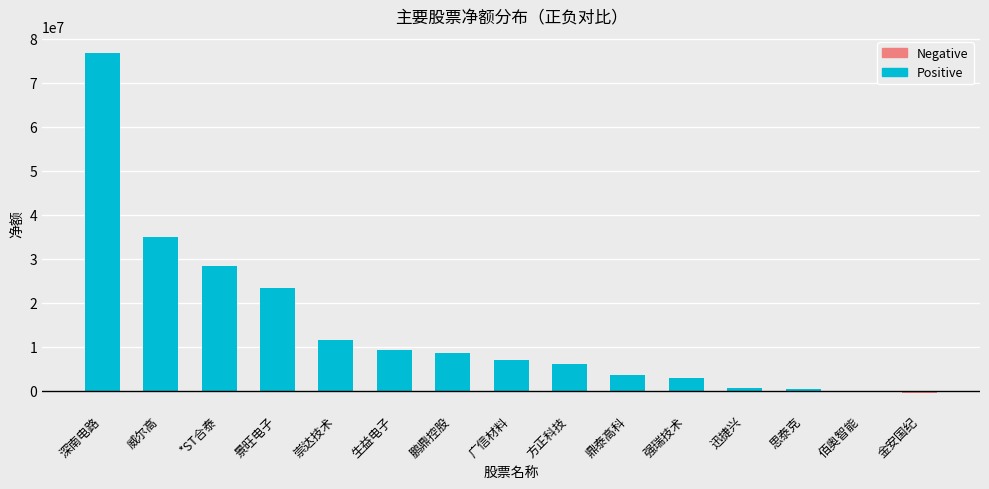

Rank the series at 鹏鼎控股 from highest to lowest value.

Positive, Negative